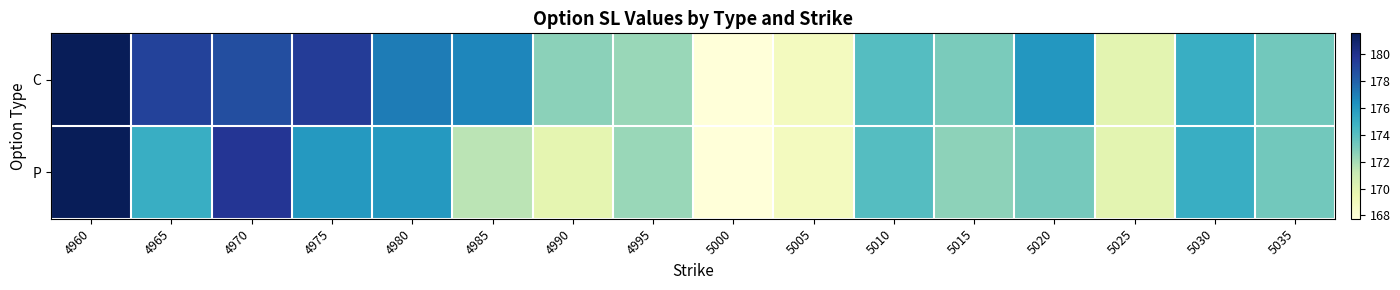

Rank the series at 5035 from highest to lowest value.

C, P